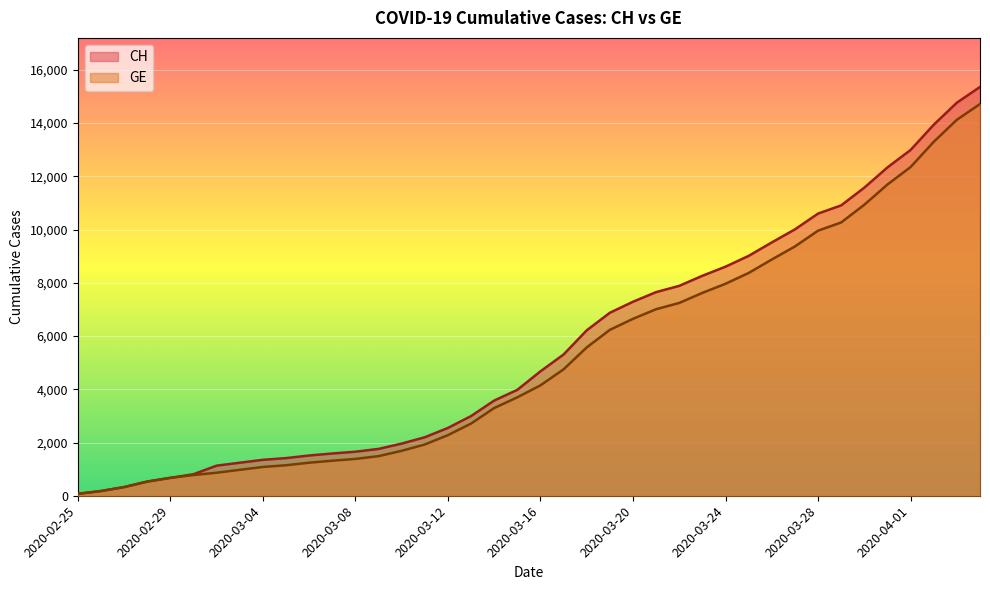

At 2020-02-27, list the series in order from smallest to largest.

CH, GE